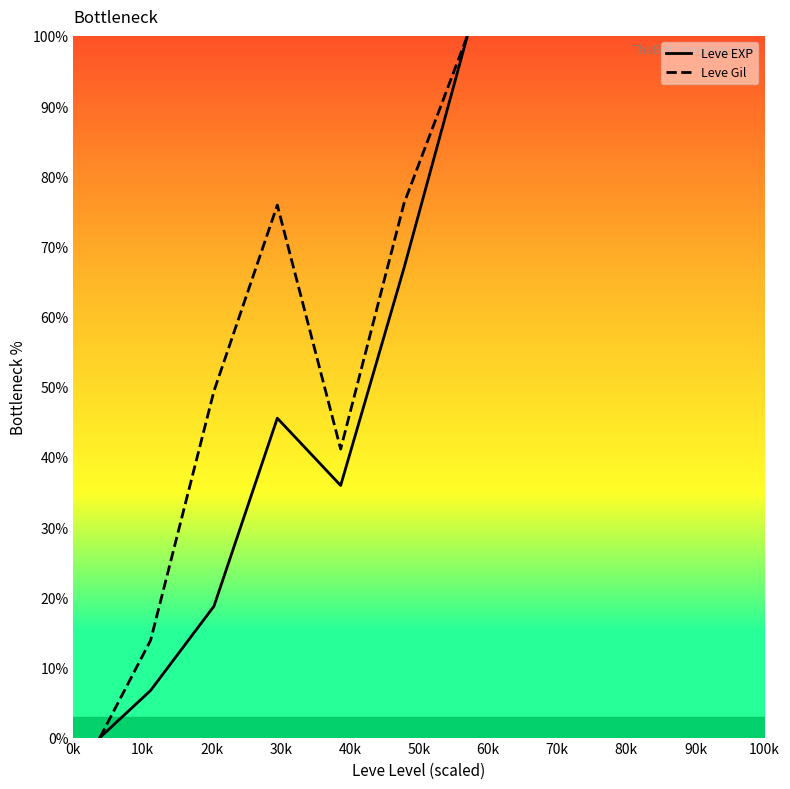

What is the sum of all Leve EXP values?

273.8